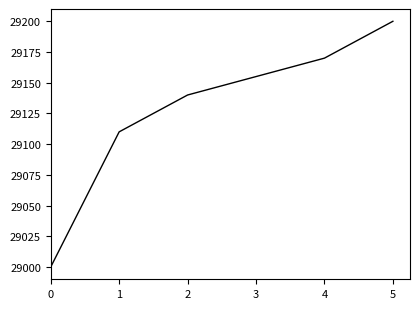

At which category does the chart reach its peak across all series?

5